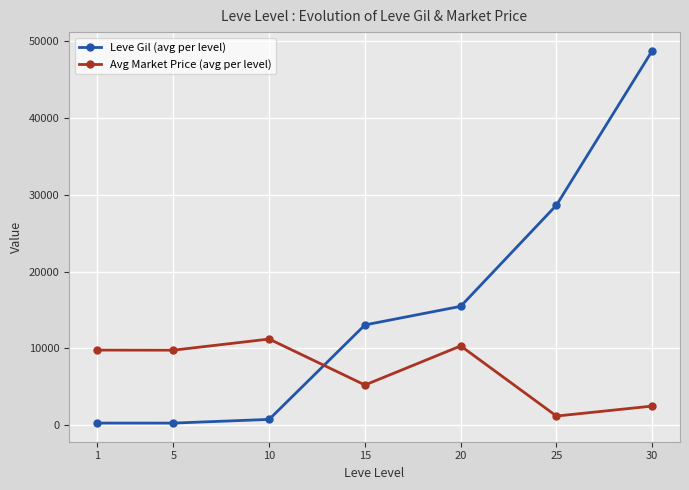

True or false: Avg Market Price (avg per level) has more than 1 interior local peaks.

True